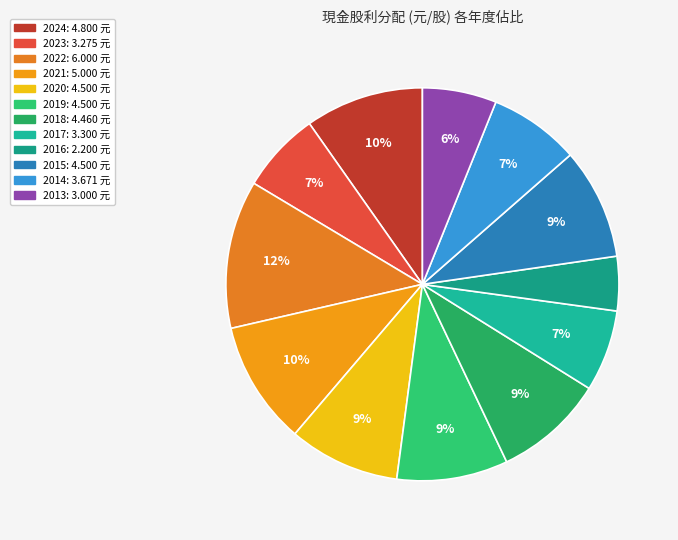

Is 2019 the majority of the pie?

No